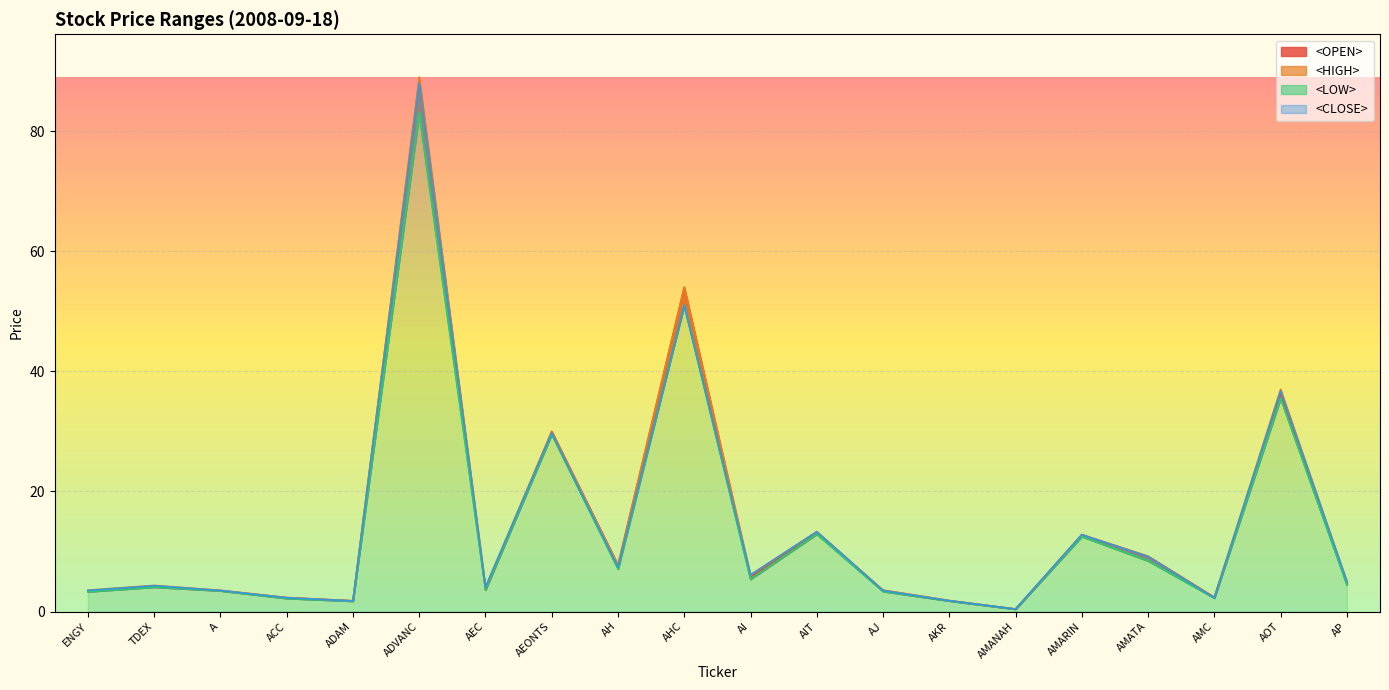

Does the chart display data point markers on the line(s)?

No